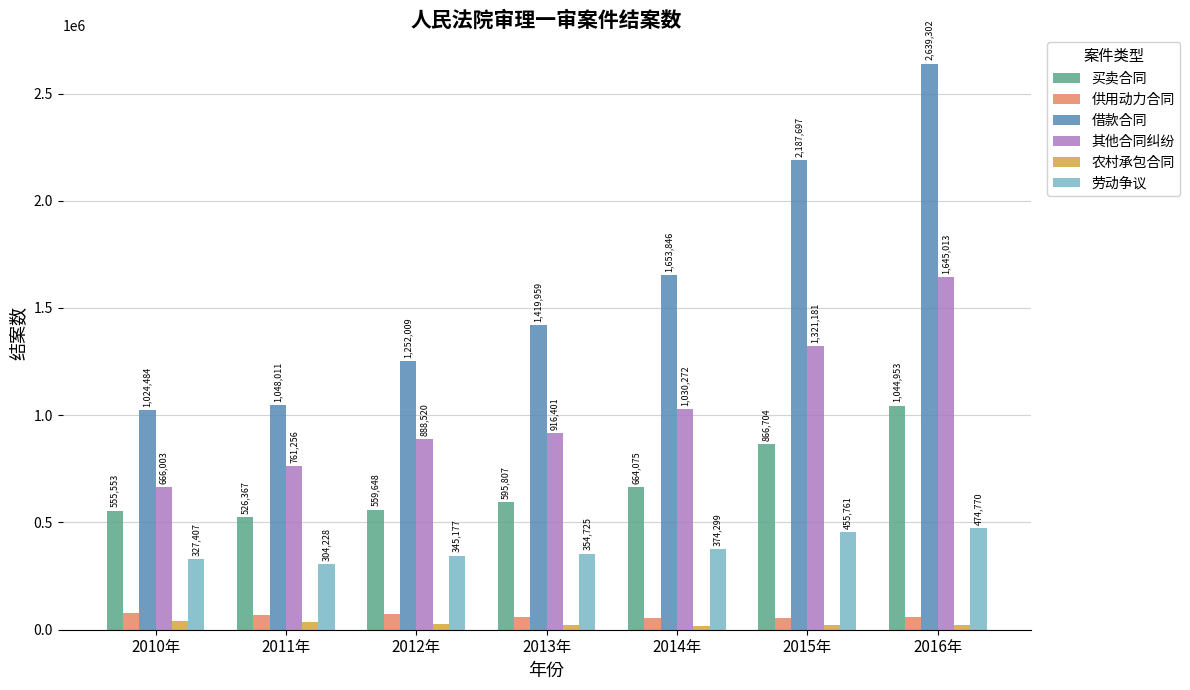

Reading right to left, extract all data points from this chart.

买卖合同: 2016年=1044953	2015年=866704	2014年=664075	2013年=595807	2012年=559648	2011年=526367	2010年=555553
供用动力合同: 2016年=59862	2015年=54231	2014年=54235	2013年=61170	2012年=75345	2011年=69081	2010年=79157
借款合同: 2016年=2639302	2015年=2187697	2014年=1653846	2013年=1419959	2012年=1252009	2011年=1048011	2010年=1024484
其他合同纠纷: 2016年=1645013	2015年=1321181	2014年=1030272	2013年=916401	2012年=888520	2011年=761256	2010年=666003
农村承包合同: 2016年=21907	2015年=21257	2014年=18530	2013年=22853	2012年=27457	2011年=34652	2010年=38600
劳动争议: 2016年=474770	2015年=455761	2014年=374299	2013年=354725	2012年=345177	2011年=304228	2010年=327407